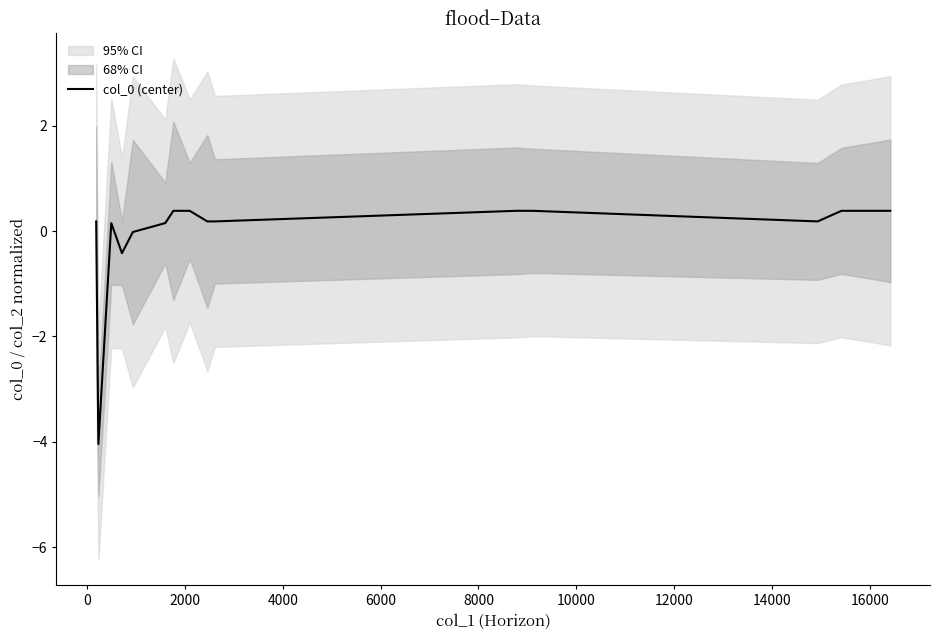

What is the lowest value of the col_0 (center) series?

-4.0